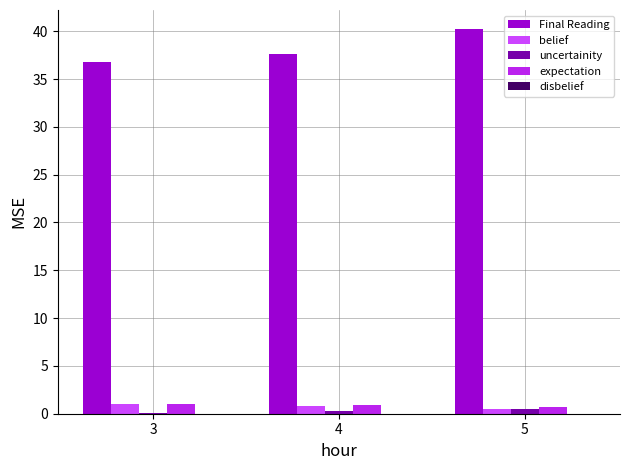

What value does the Final Reading series have at 5?

40.2